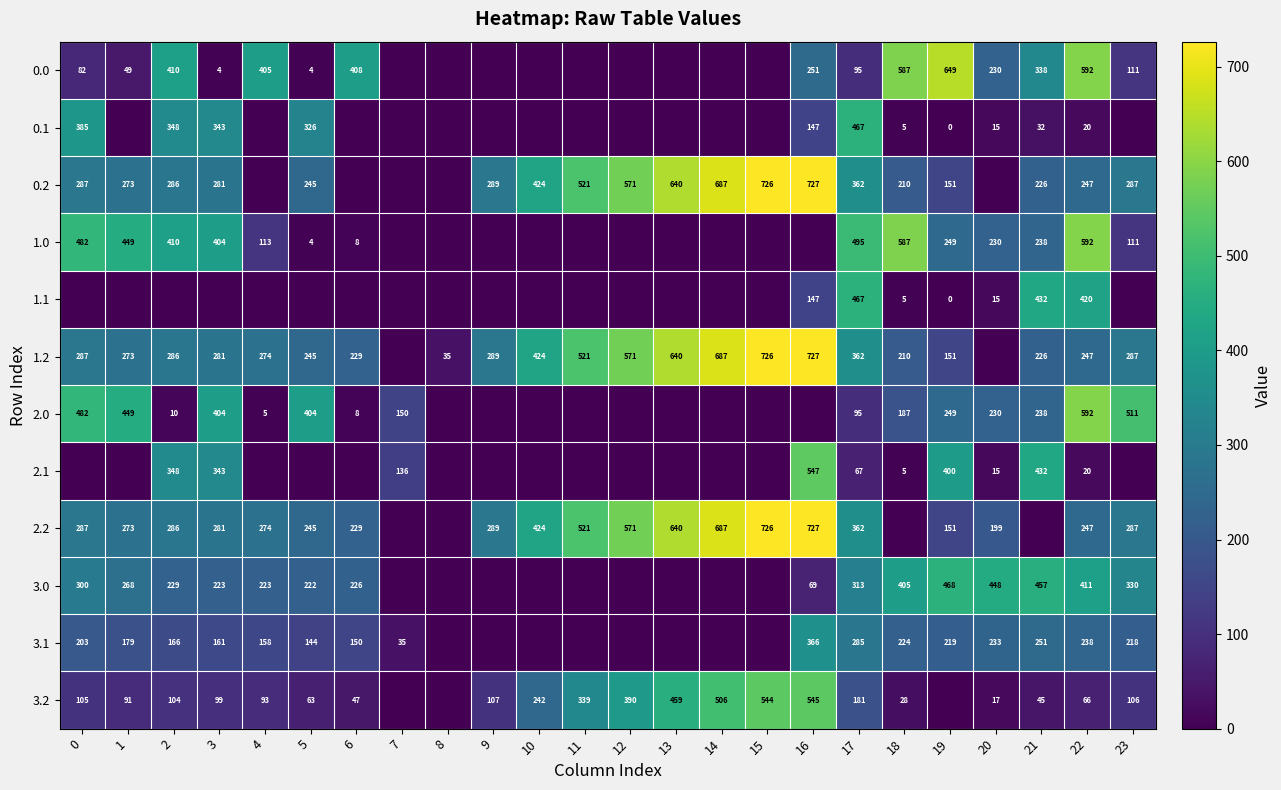

Is the value of 2.2 at 13 greater than the value of 3.0 at 19?

Yes